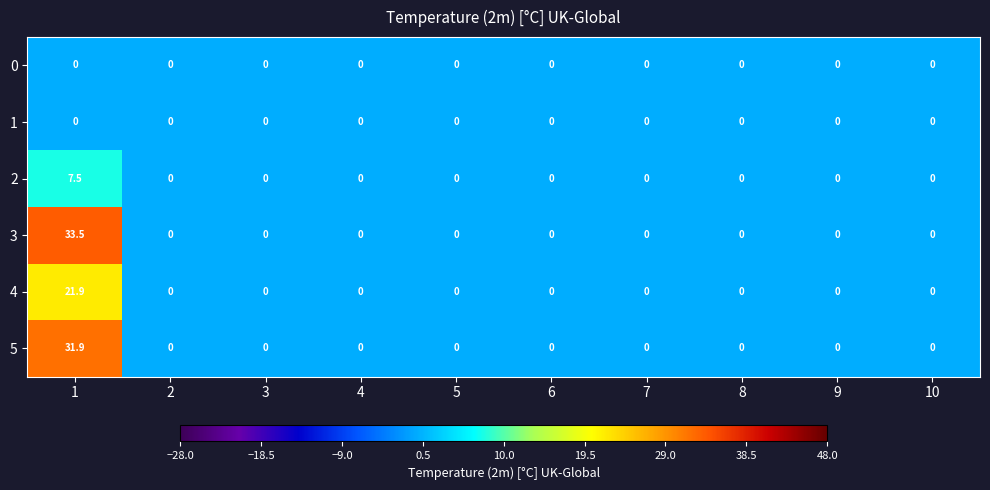

Which series has the largest range (max minus min)?

3